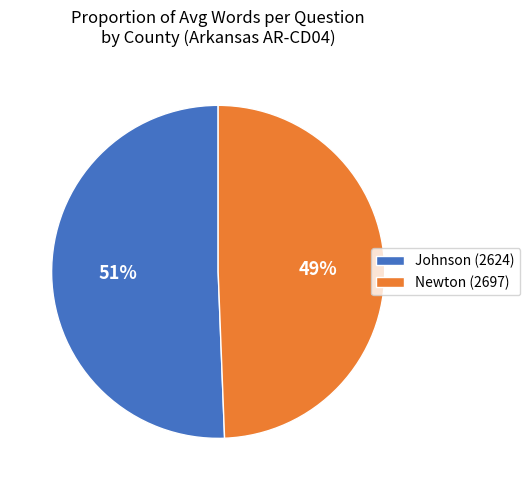

What percentage is the Johnson (2624) slice, to the nearest percent?

51%